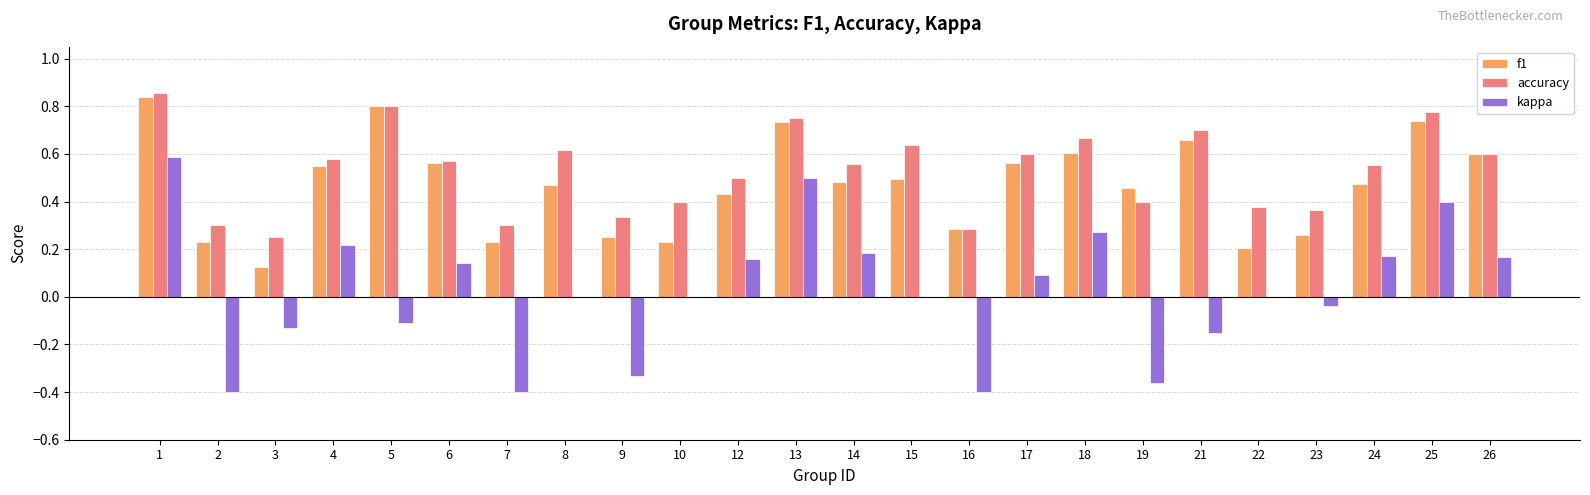

What is the total value across all series at 6?

1.3